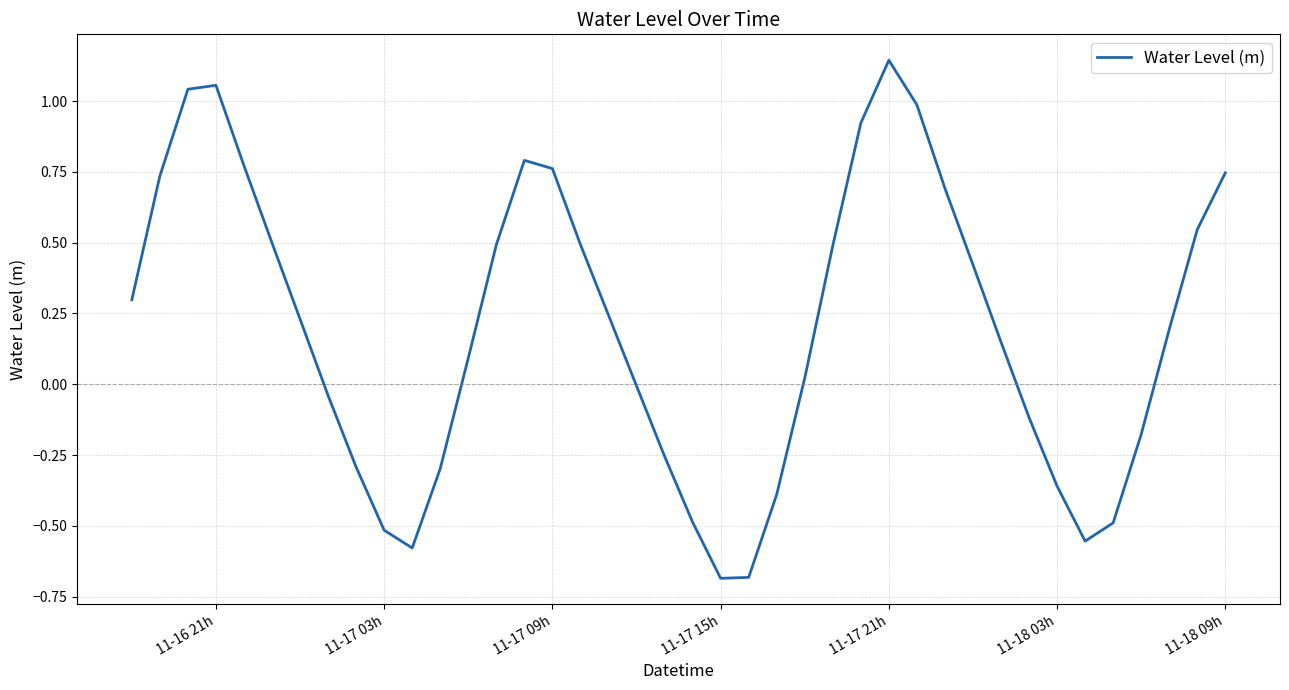

What is the difference between the maximum and minimum values?

1.8